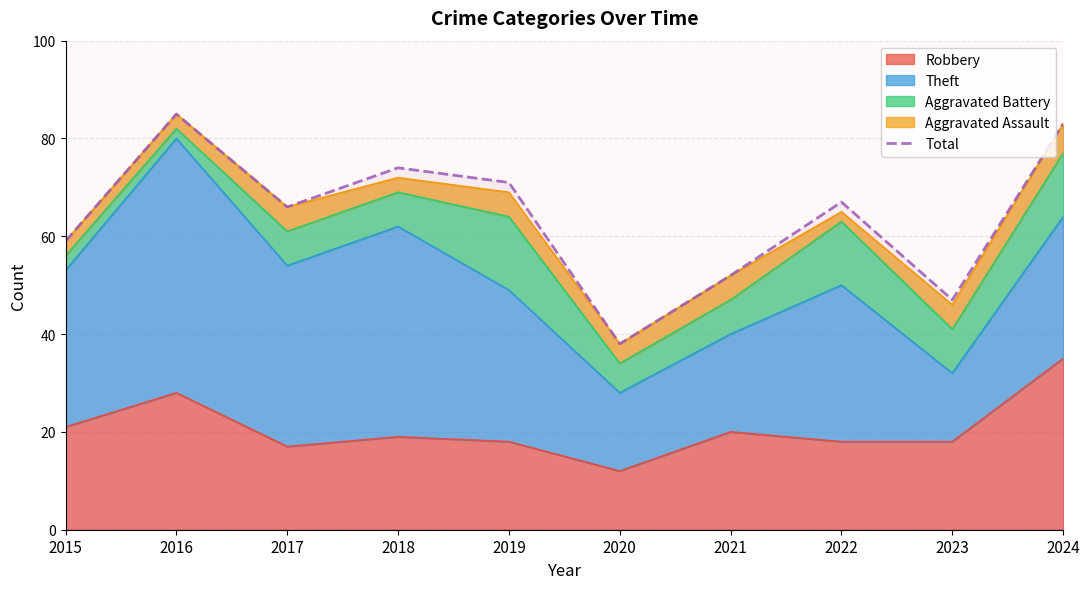

How many lines are shown in the chart?

1